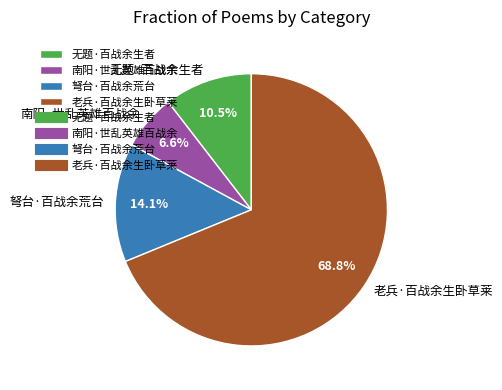

Which has a higher value, 弩台·百战余荒台 or 老兵·百战余生卧草莱?

老兵·百战余生卧草莱